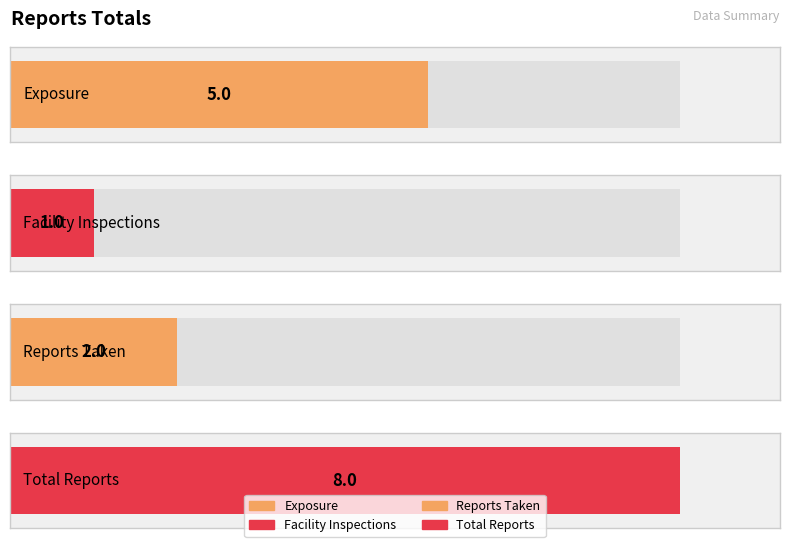

What is the sum of the values at Exposure and Facility Inspections?

6